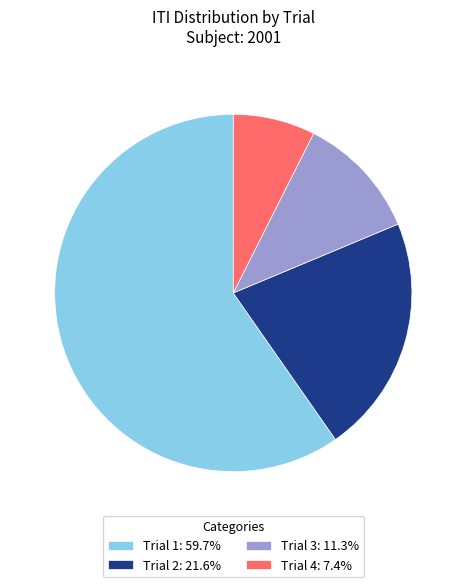

Is there a majority slice in this chart?

Yes